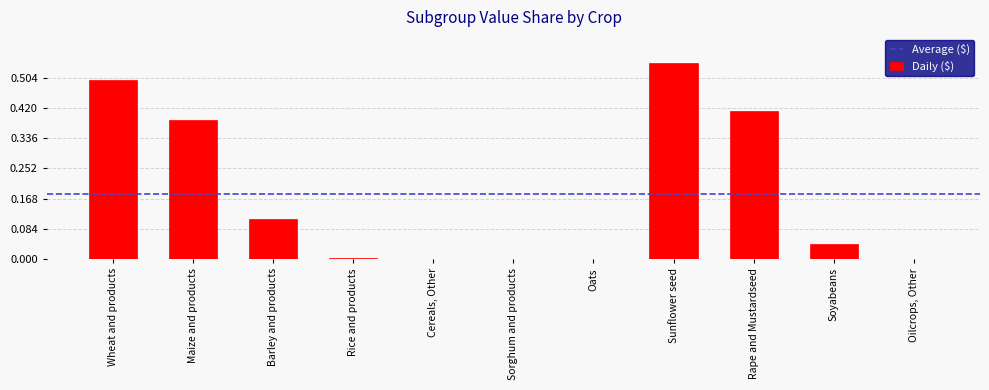

Which label corresponds to the largest value in the chart?

Sunflower seed